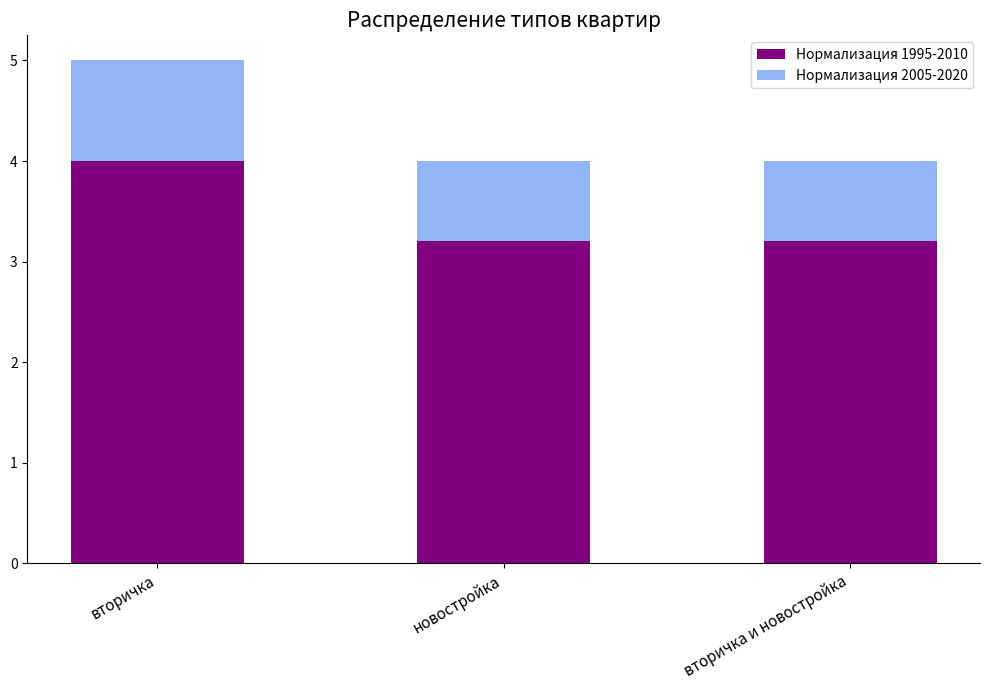

What is the maximum value for Нормализация 1995-2010?

4.0